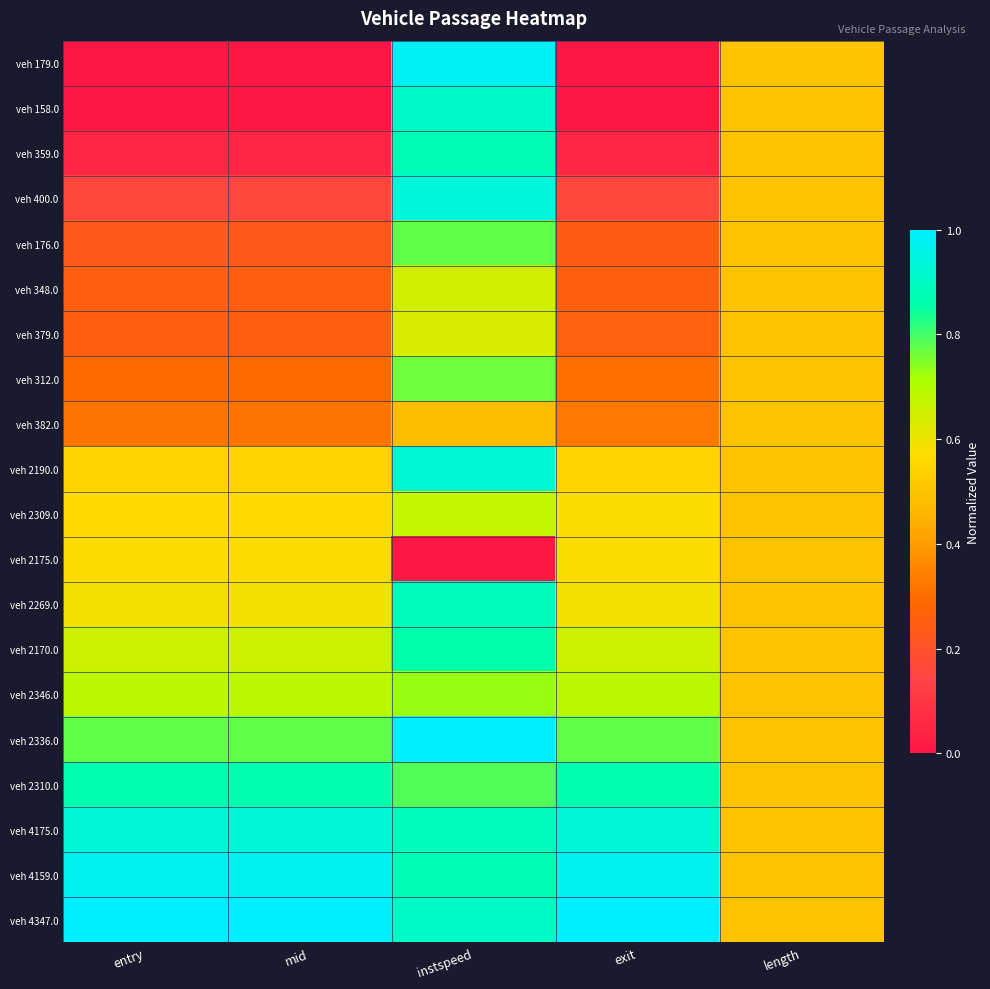

Which series has the largest total across all categories?

veh 4347.0